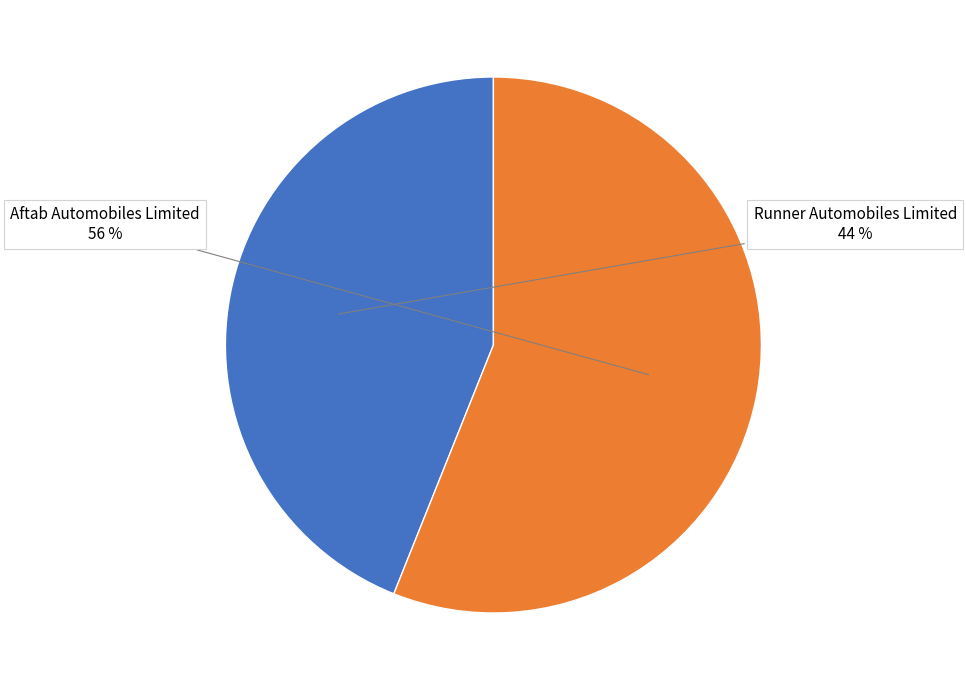

To the nearest percent, what is the difference between the Aftab Automobiles Limited and Runner Automobiles Limited slice percentages?

12%